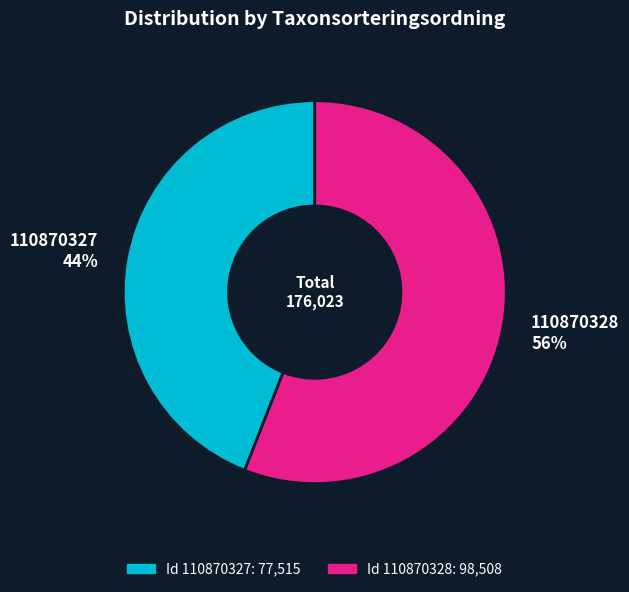

To the nearest percent, what portion does 110870328 represent?

56%